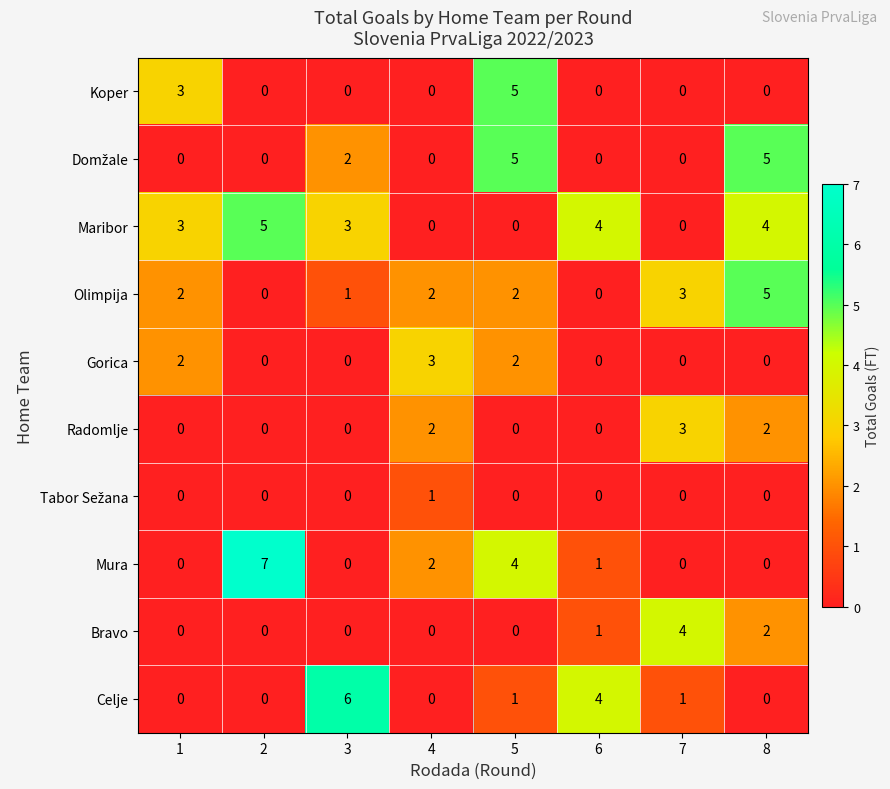

What is the greatest value displayed?

7